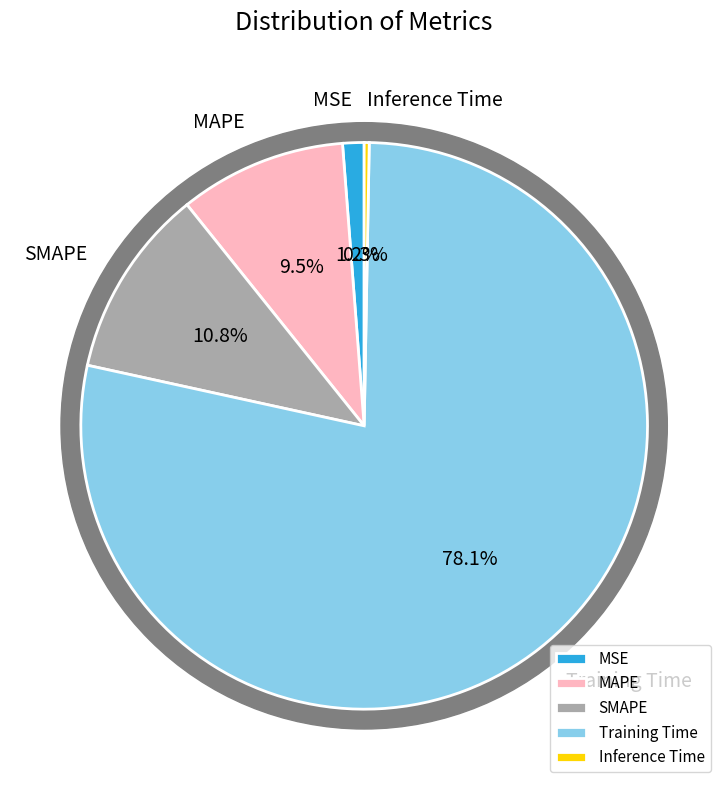

To the nearest percent, what is the combined percentage of Training Time and SMAPE?

89%